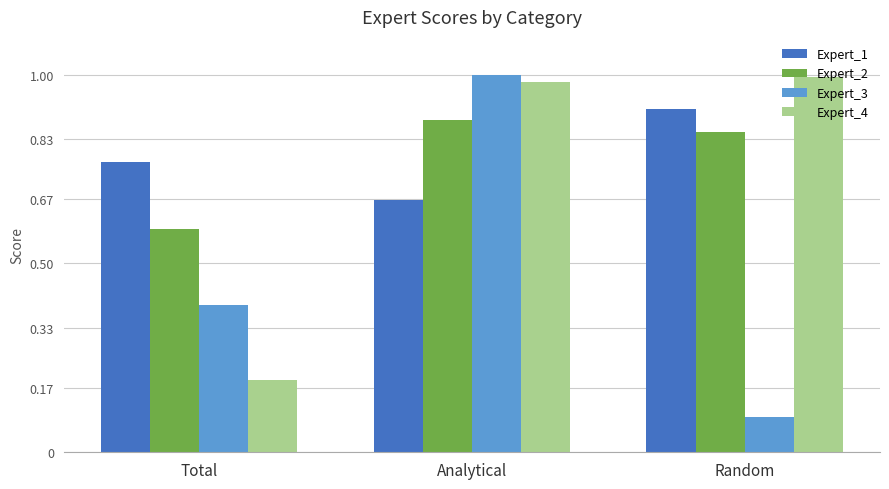

Which category has the lowest value across all series?

Random